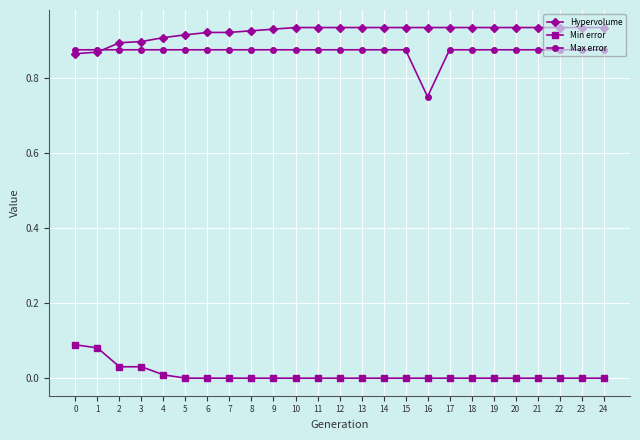

What is the sum of the Max error values at 18 and 20?

1.8